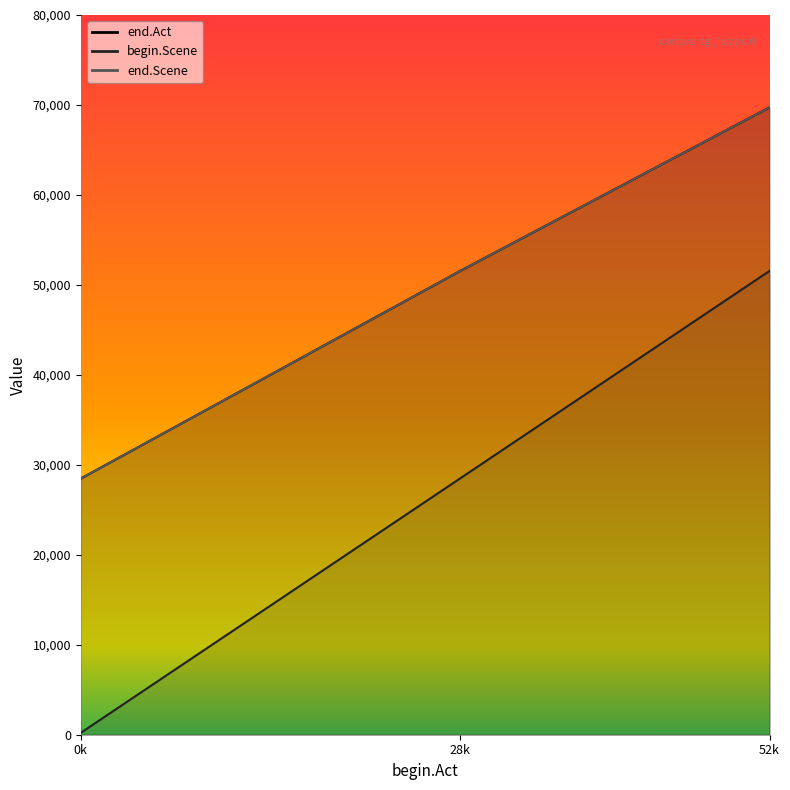

Read the end.Scene value at 0k.

28473